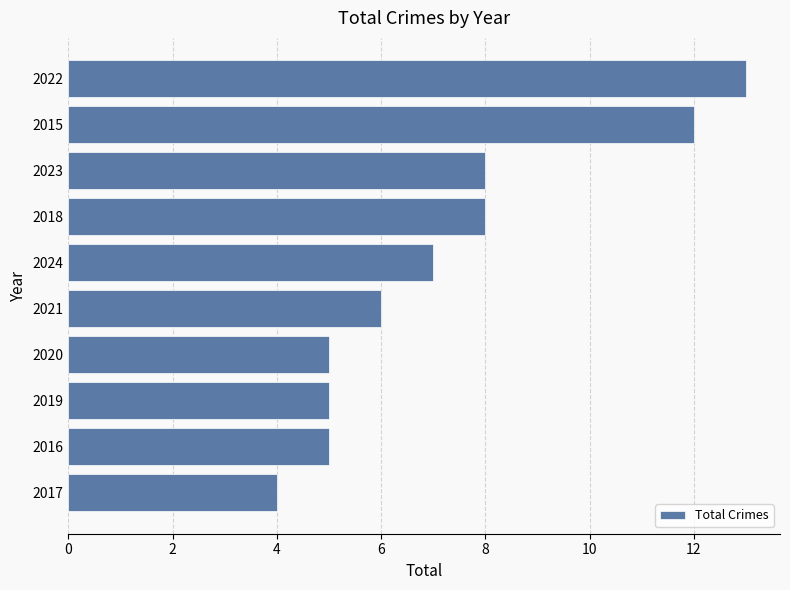

The chart shows a value of 6 at 2017. True or false?

False